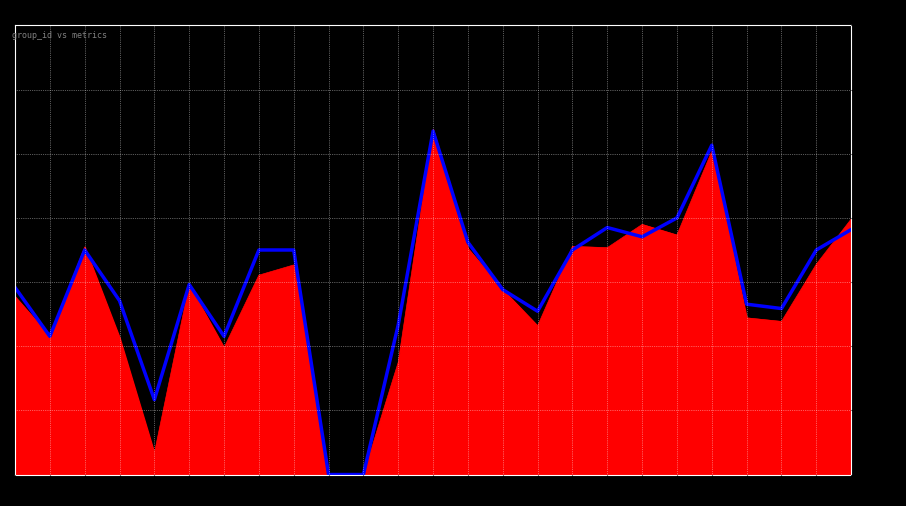

Which label corresponds to the largest value in the chart?

13